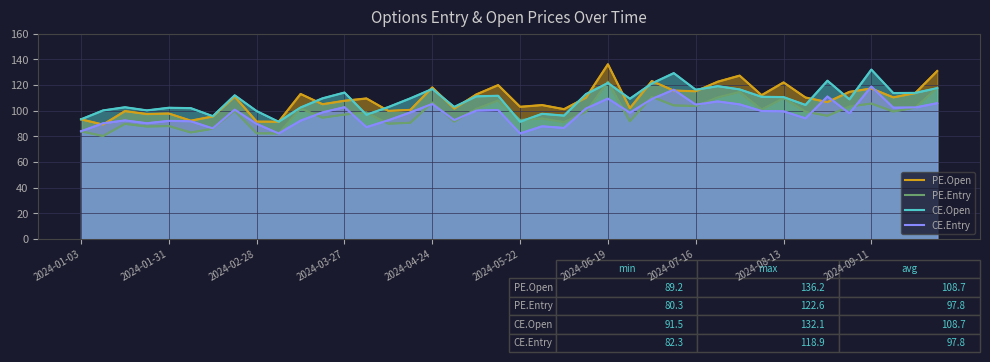

True or false: PE.Entry has a value of 89.9 at 14.

True